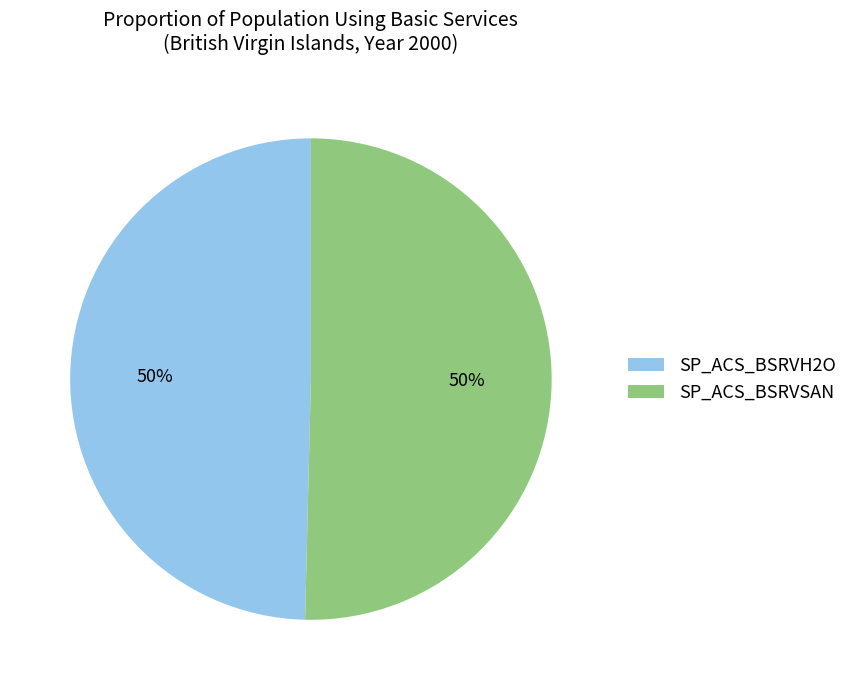

How many slices are in this pie chart?

2